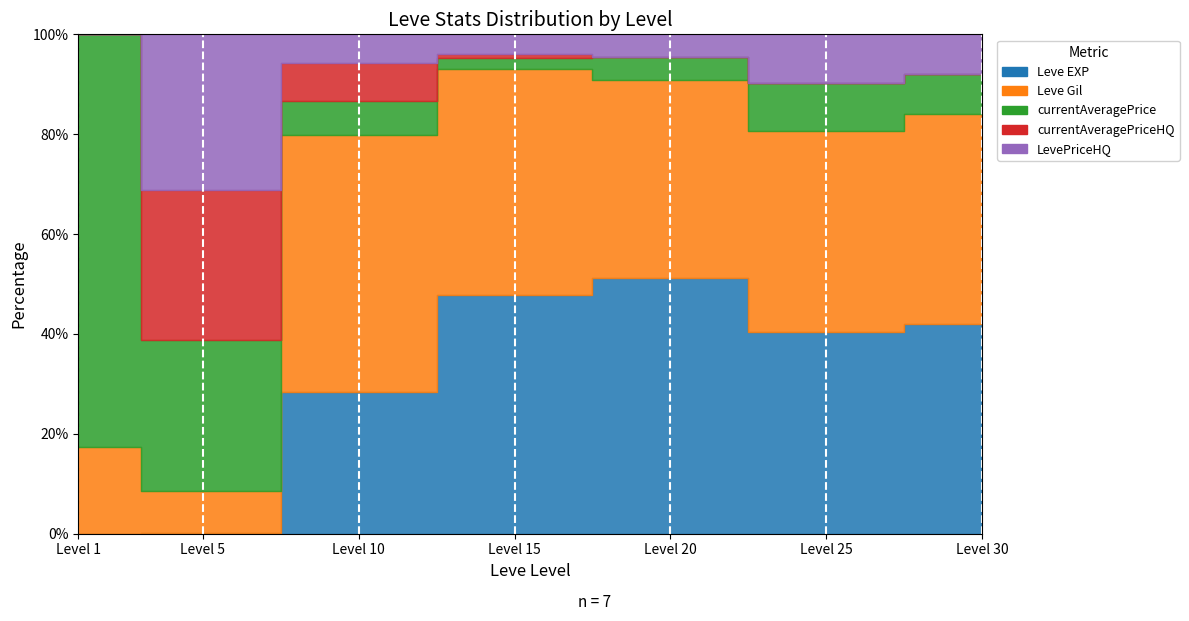

What is the difference between the maximum and minimum values in the Leve Gil series?

33740